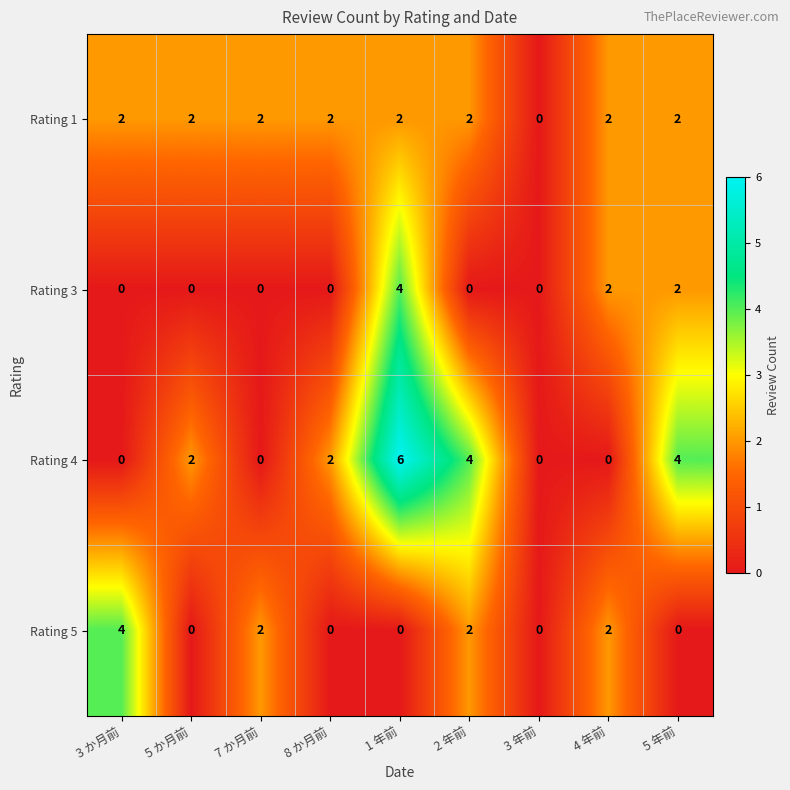

What is the difference between the maximum and minimum values in the Rating 5 series?

4